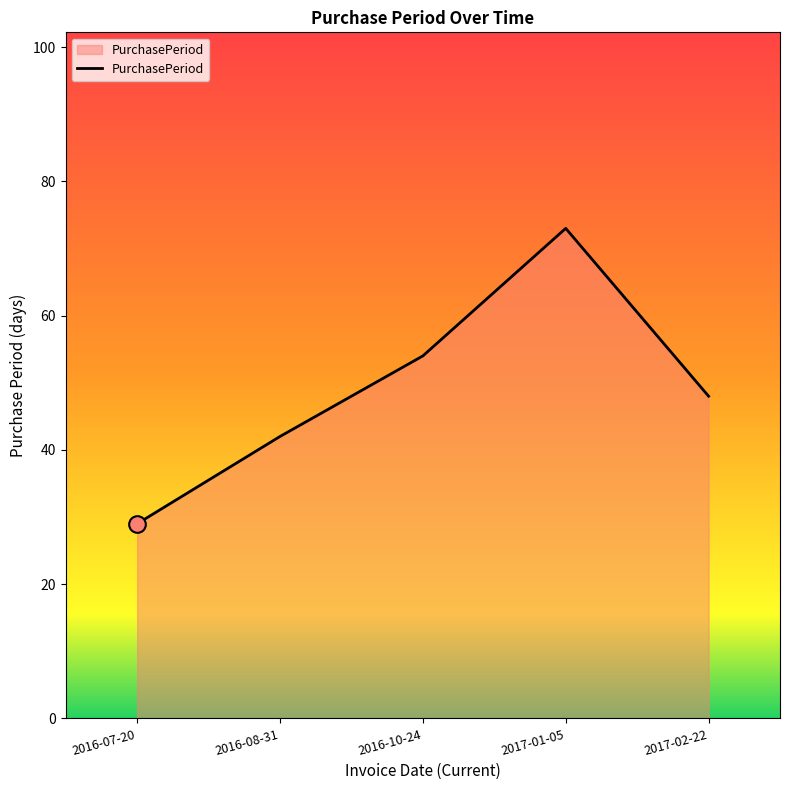

How many values are between 42 and 54?

3